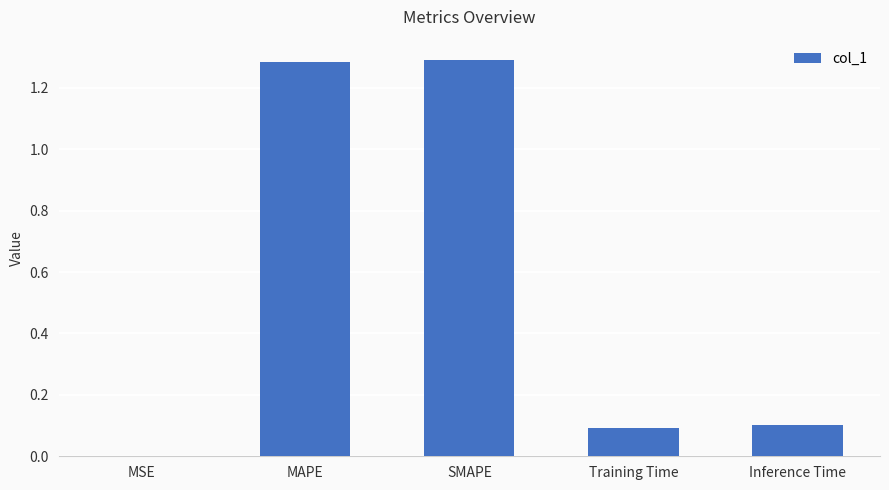

True or false: the data shows 1.3 at SMAPE.

True